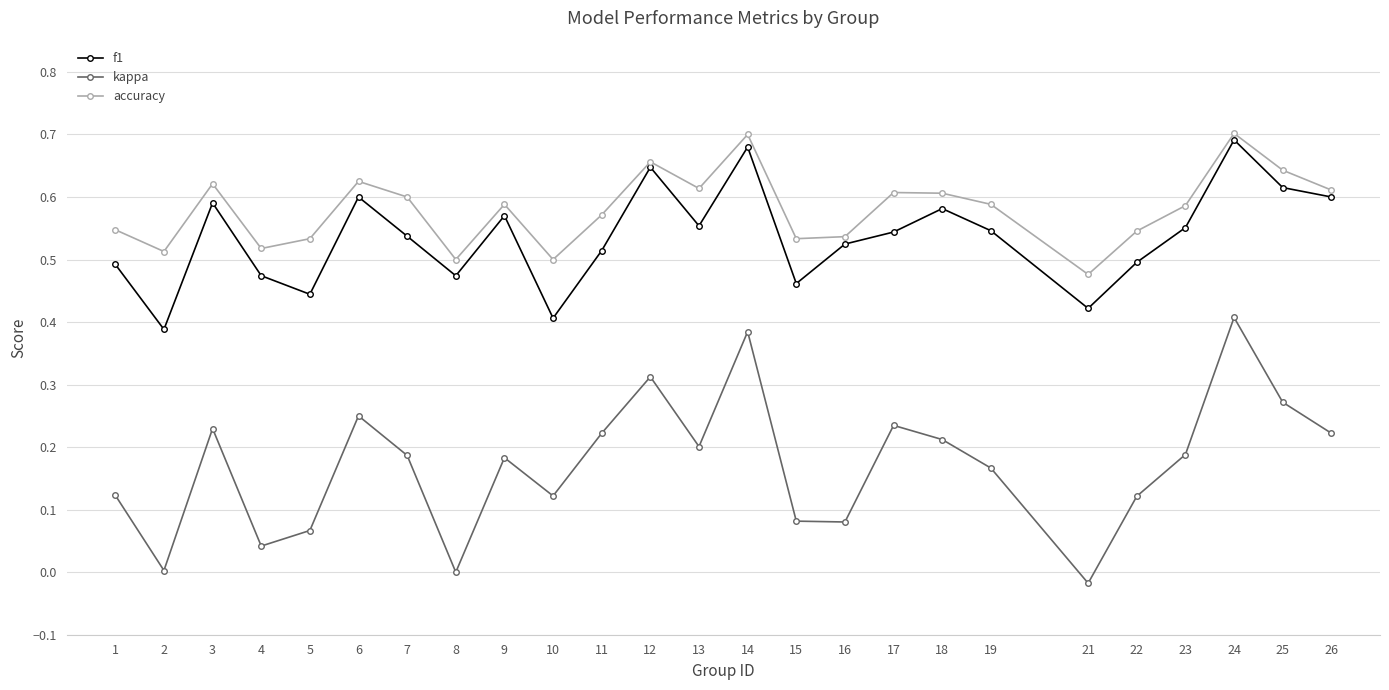

At which label does kappa reach its peak?

24